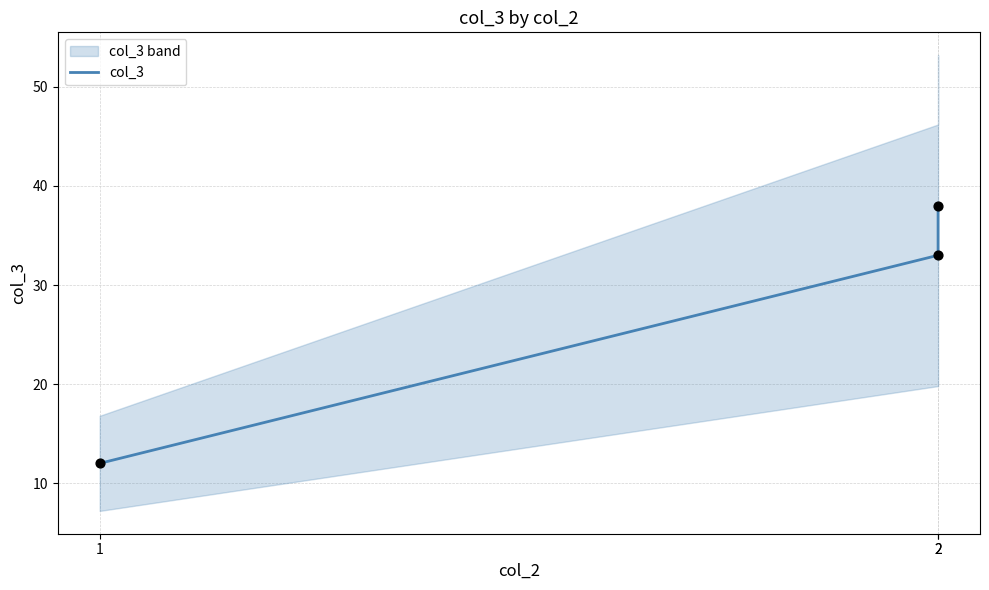

What is the change in value from 1 to 2?

+26